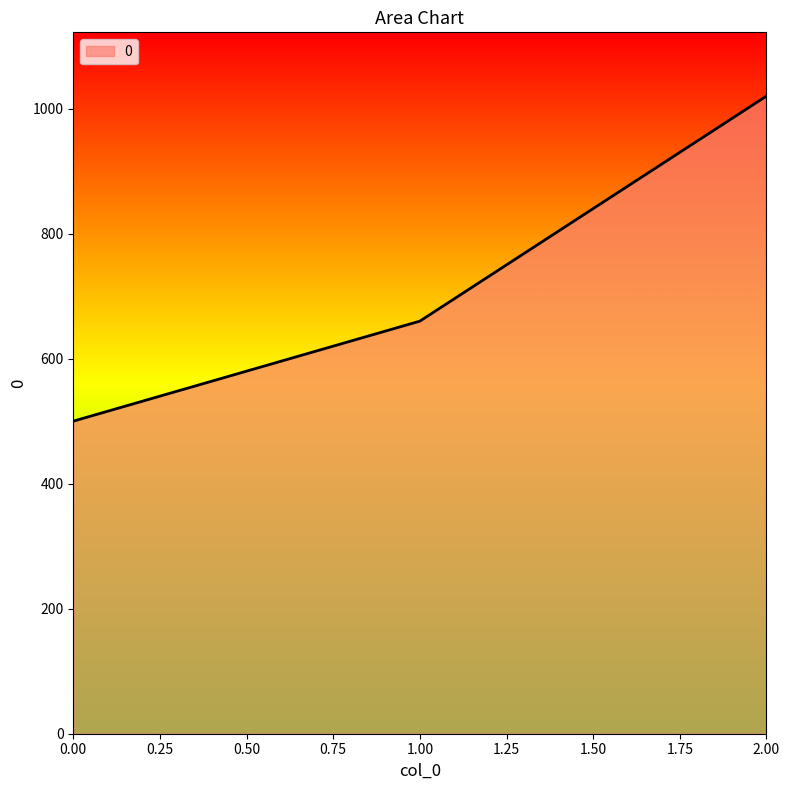

At which label is the value closest to 760?

1.00